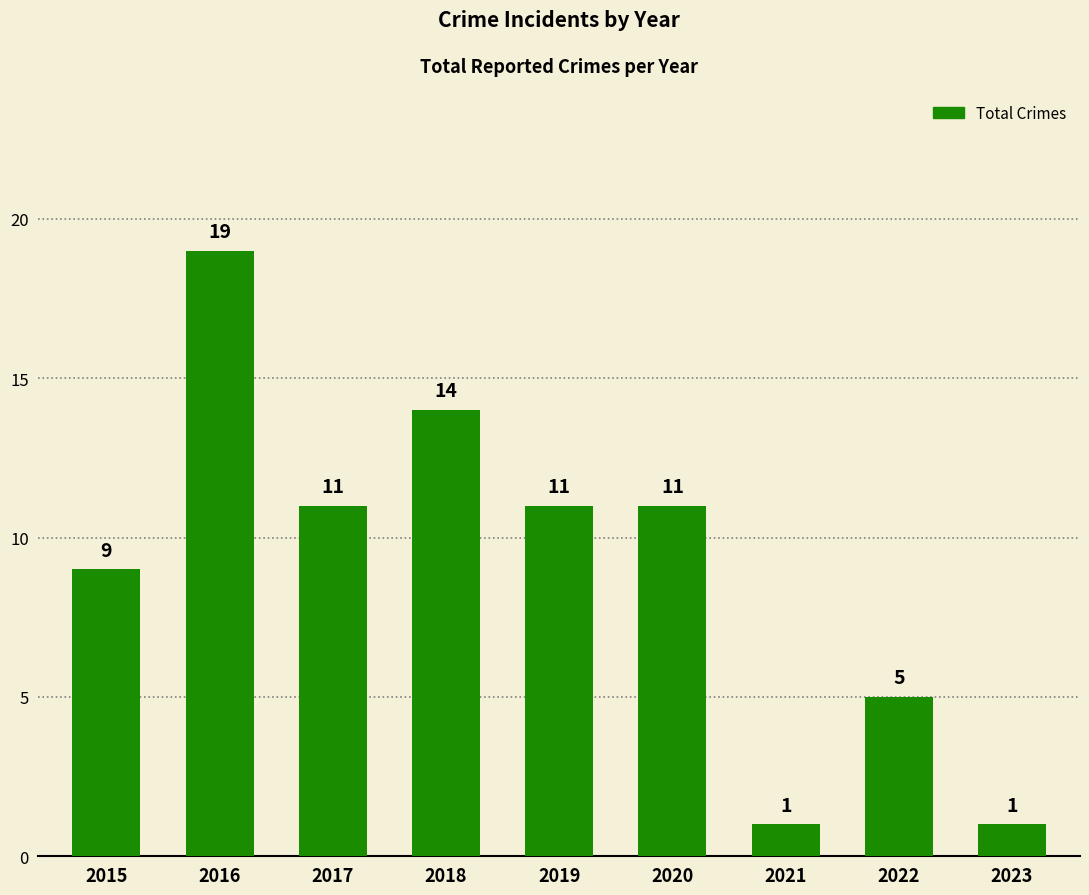

How many categories are shown in the chart?

9